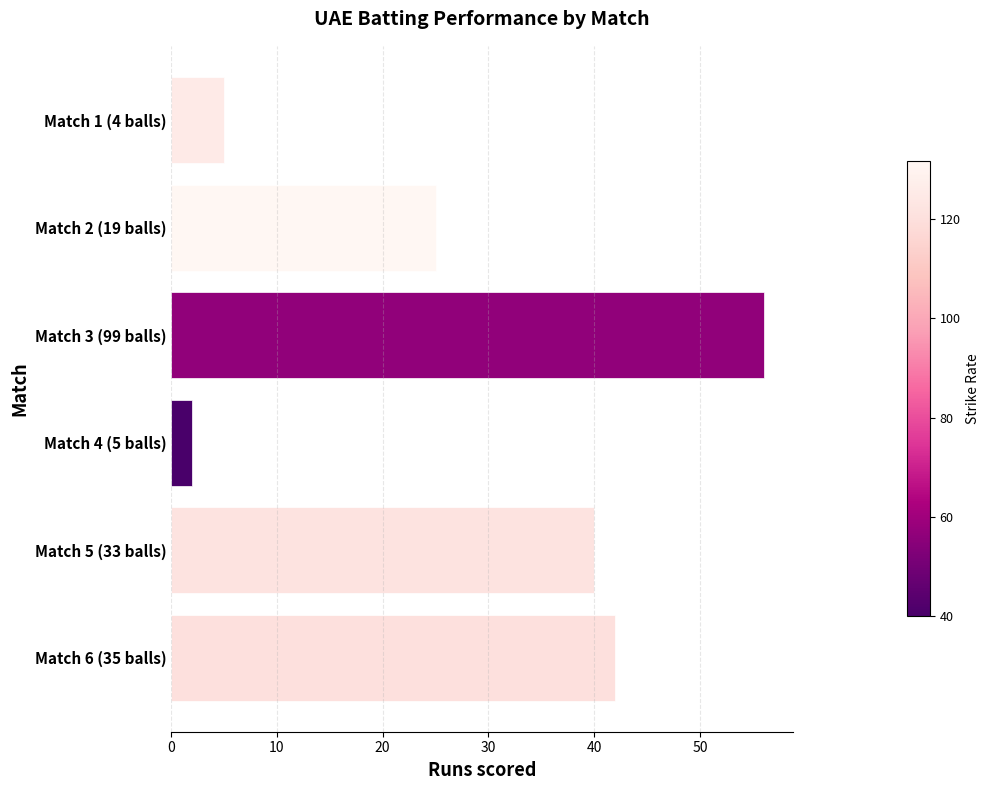

List the labels in order of value, smallest first.

Match 4 (5 balls), Match 1 (4 balls), Match 2 (19 balls), Match 5 (33 balls), Match 6 (35 balls), Match 3 (99 balls)